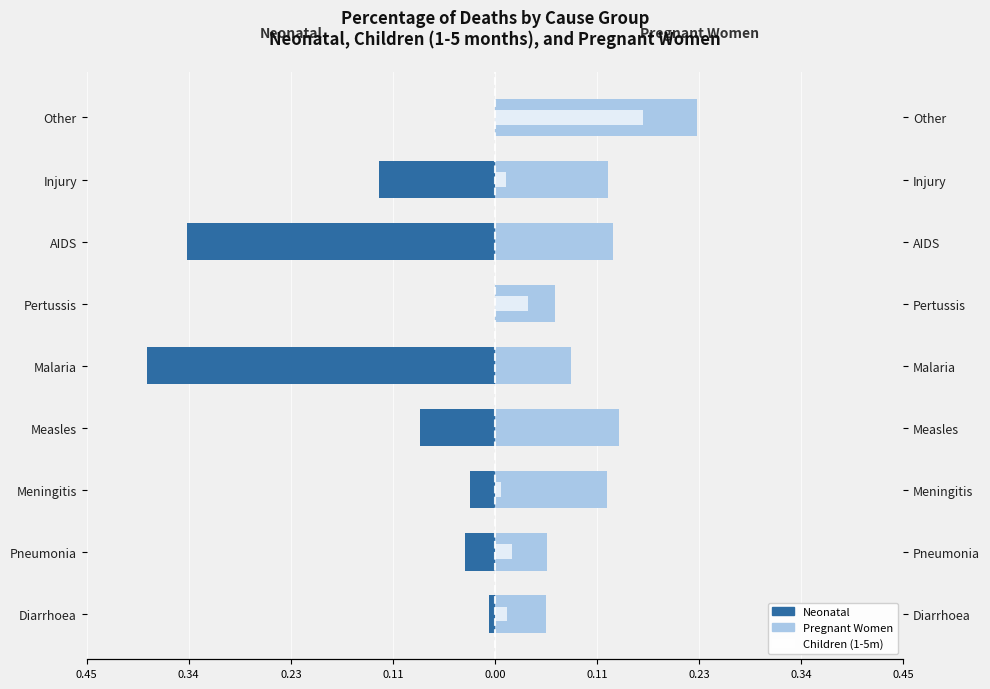

Between Pneumonia and Measles, which series saw the biggest shift?

Pregnant Women